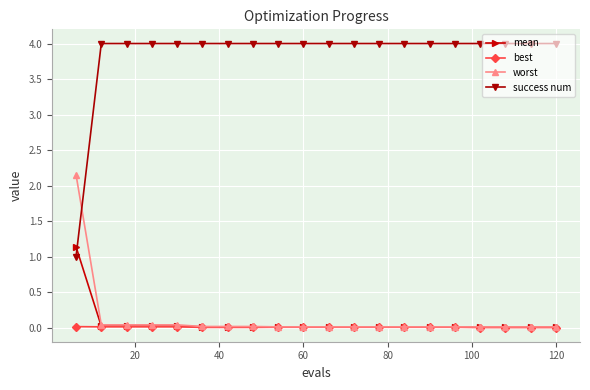

Which series ends up on top after the final intersection of worst and success num?

success num